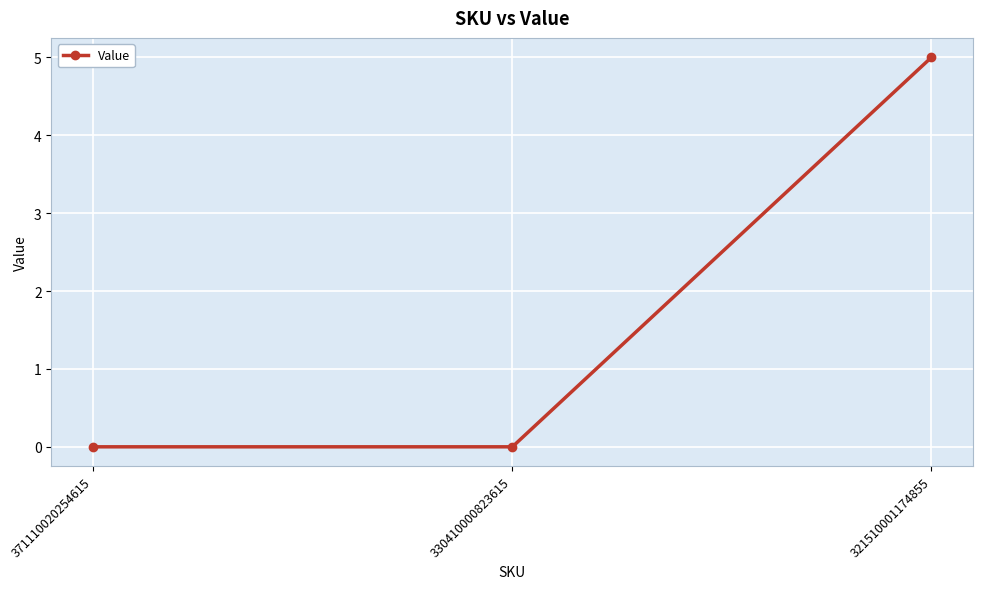

How many lines are shown in the chart?

1